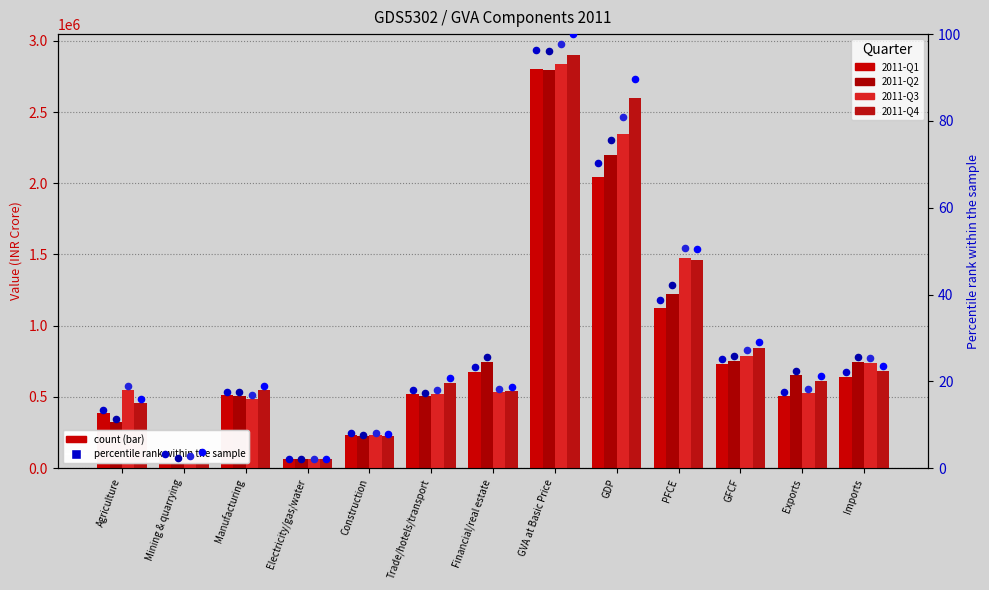

At how many categories does at least one series exceed 1508929?

2